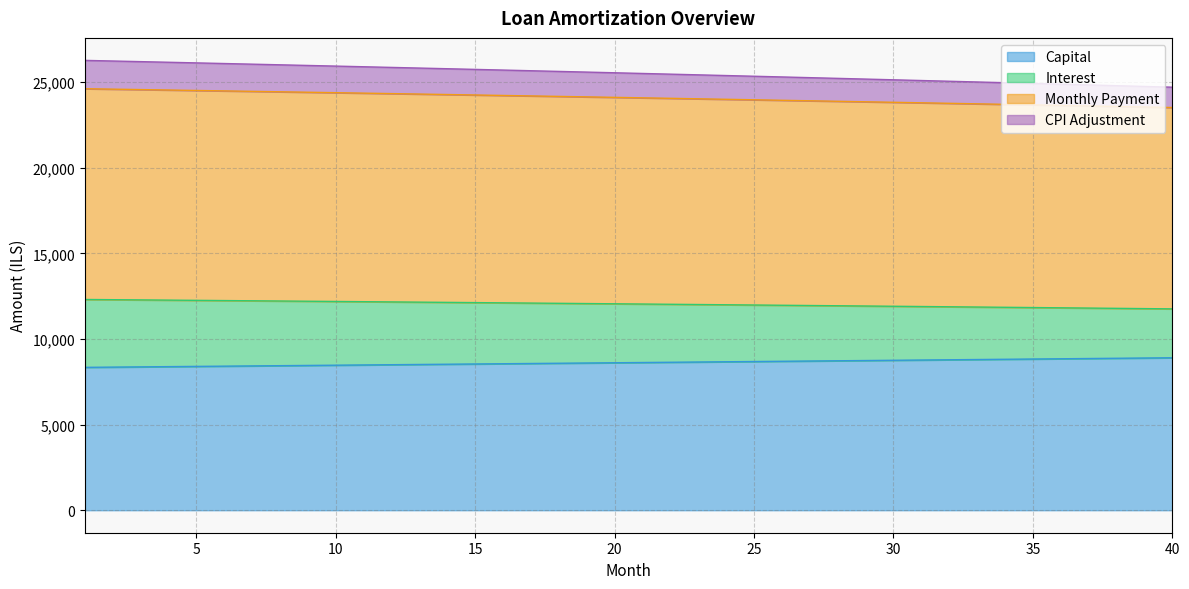

What is the highest value of the month_payment series?

12312.1